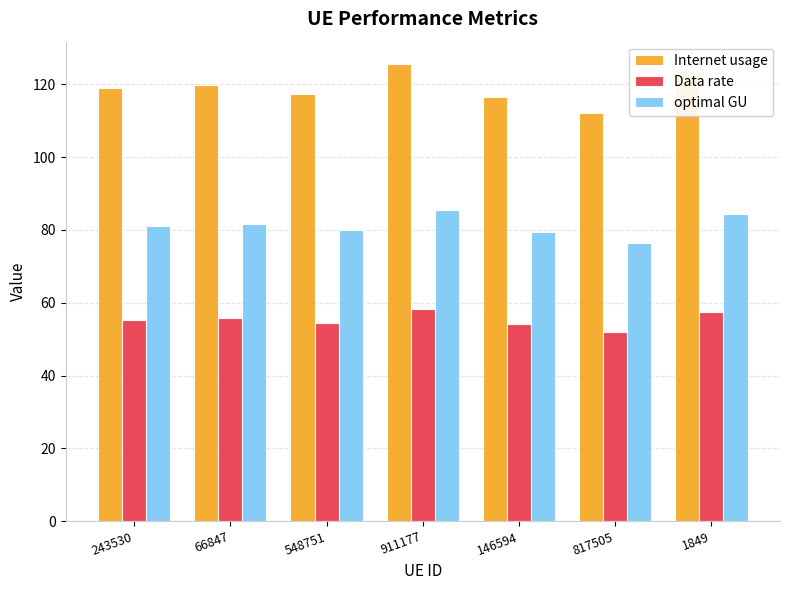

Rank the series at 817505 from lowest to highest value.

Data rate, optimal GU, Internet usage